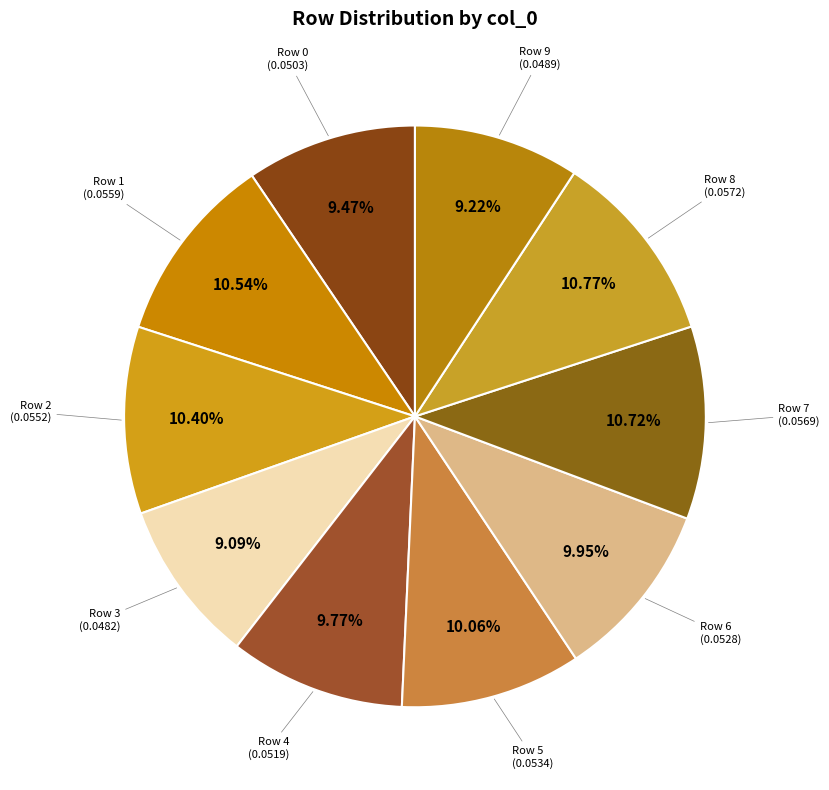

How many slices are in this pie chart?

10